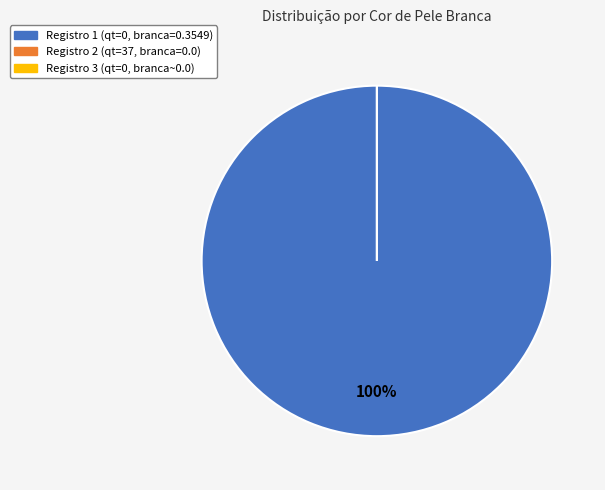

The 37 slice represents 1% of the pie. True or false?

False